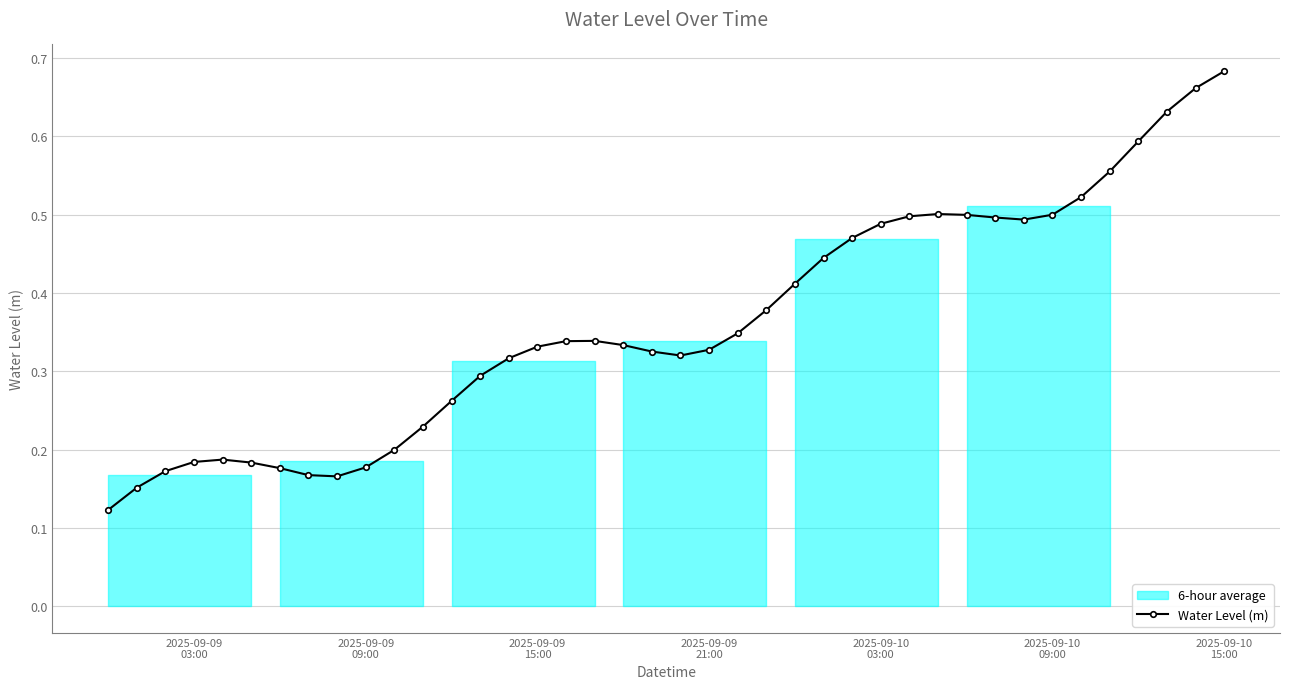

True or false: Water Level (m) has more than 1 interior local peaks.

True